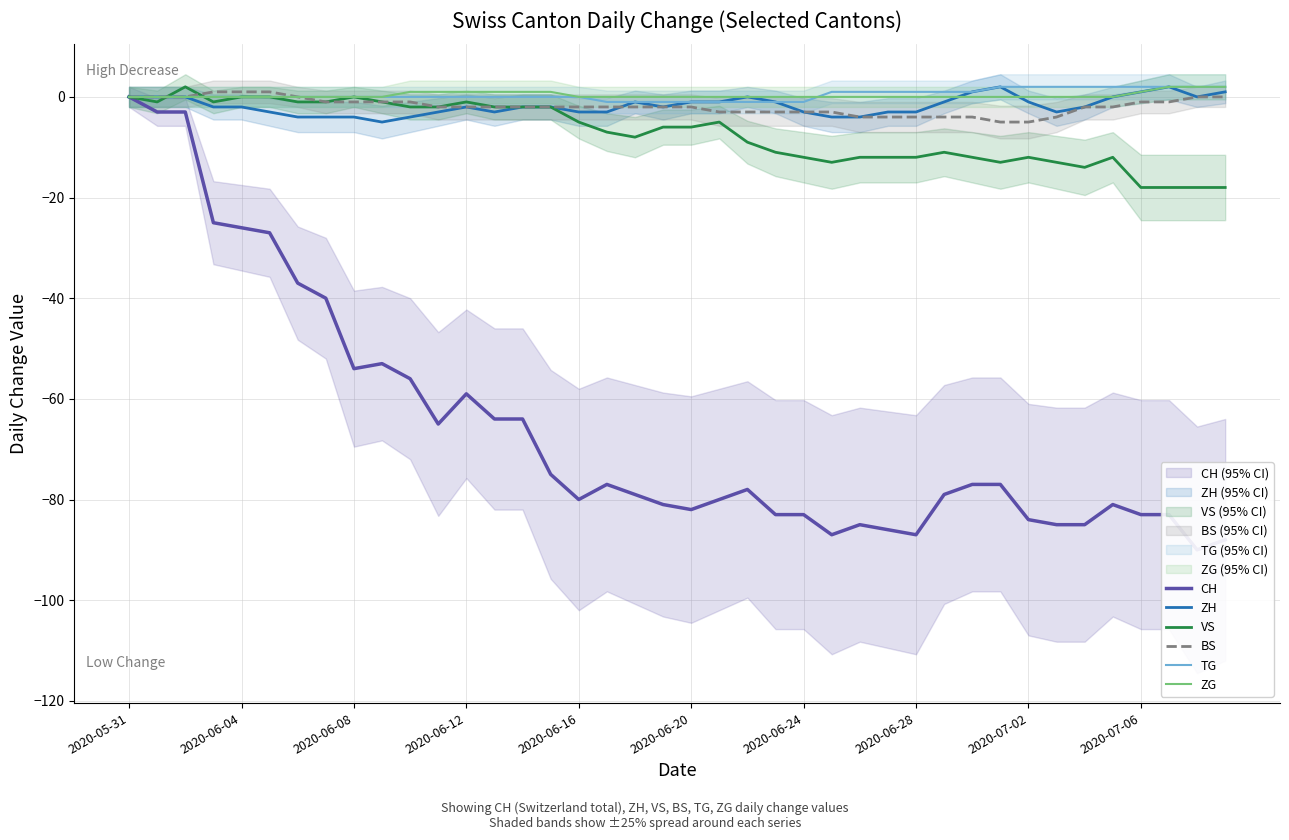

What is the minimum value for VS?

-18